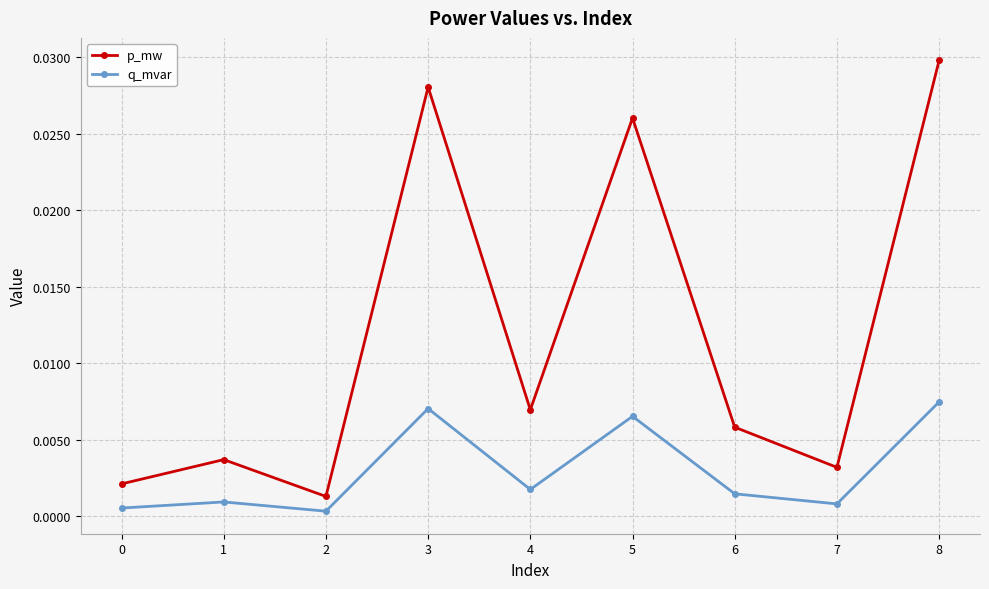

Rank the series at 6 from highest to lowest value.

p_mw, q_mvar